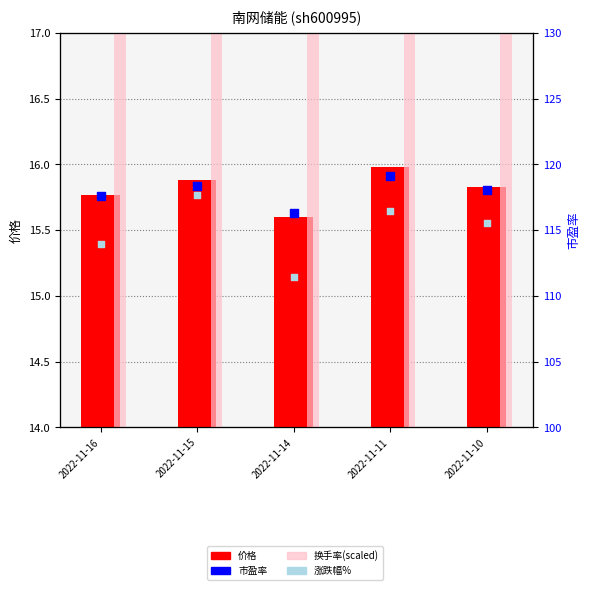

Which series contains the highest Y value?

市盈率